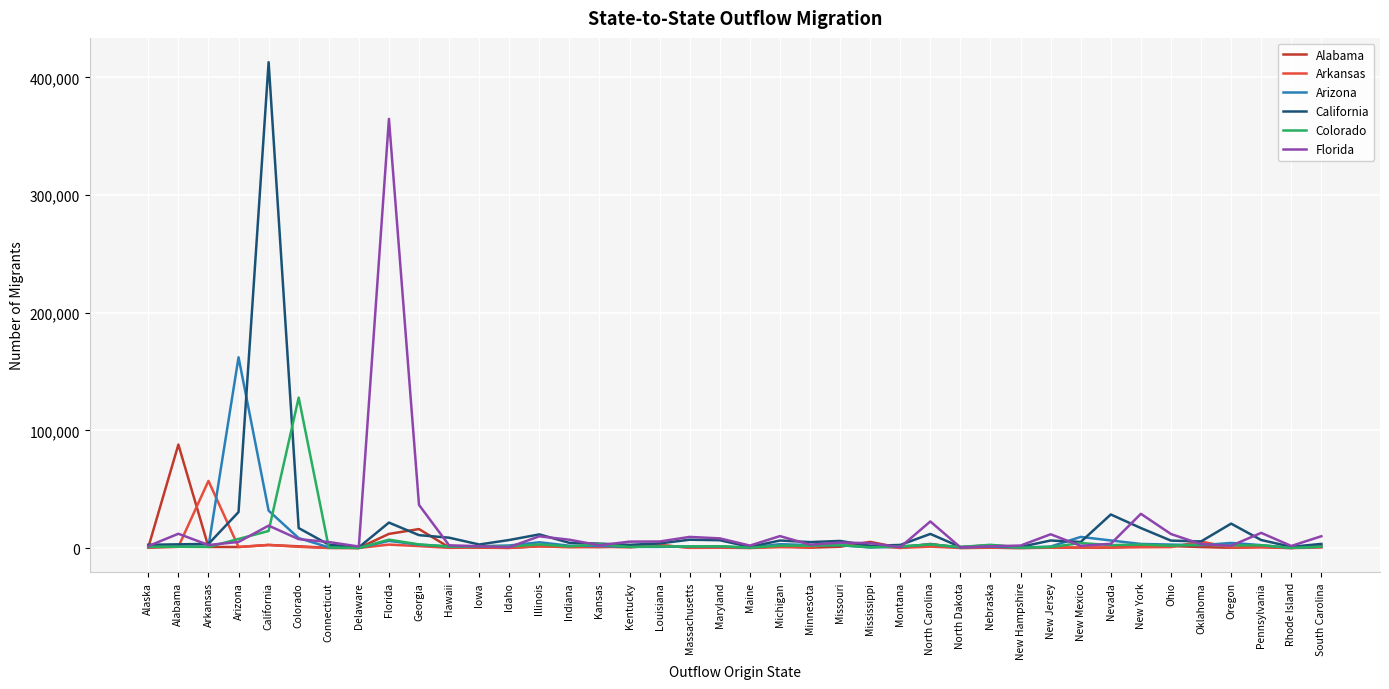

What is the sum of the Alabama values at Alaska and Mississippi?

5912